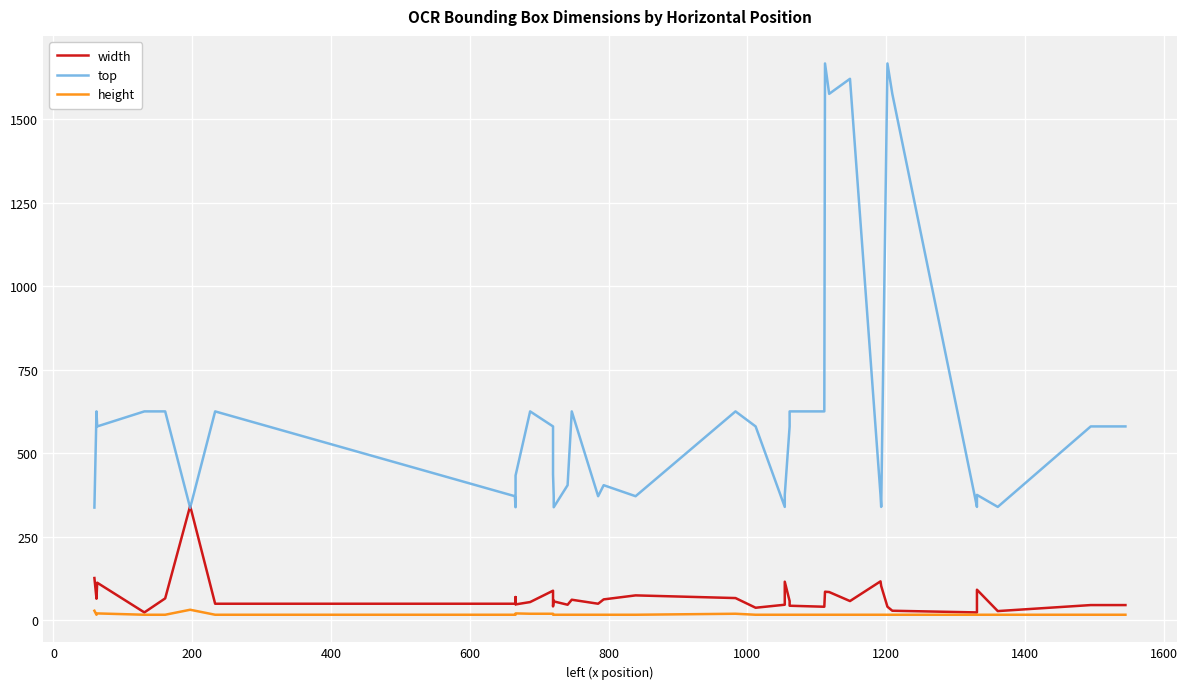

Which series has the largest total across all categories?

top